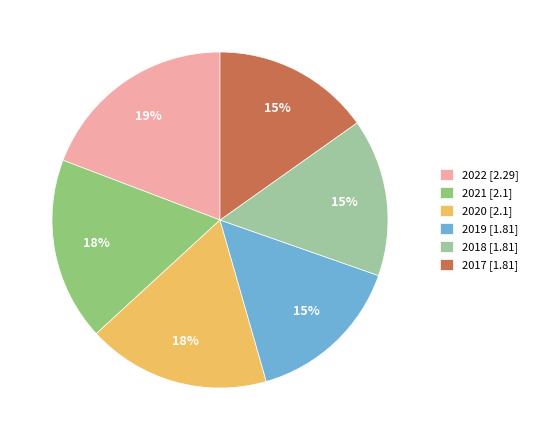

Does 2019 represent more than half of the total?

No